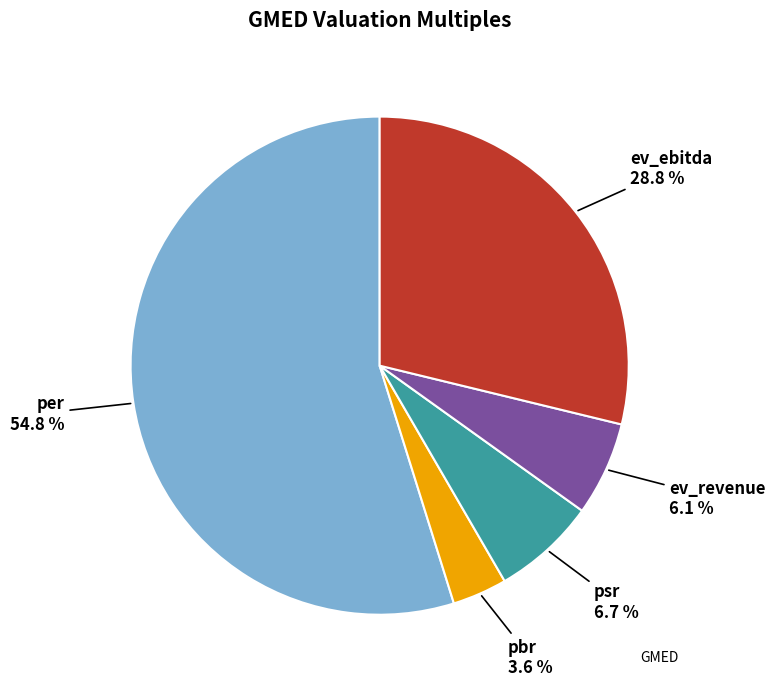

Is there any slice that represents more than half of the pie?

Yes